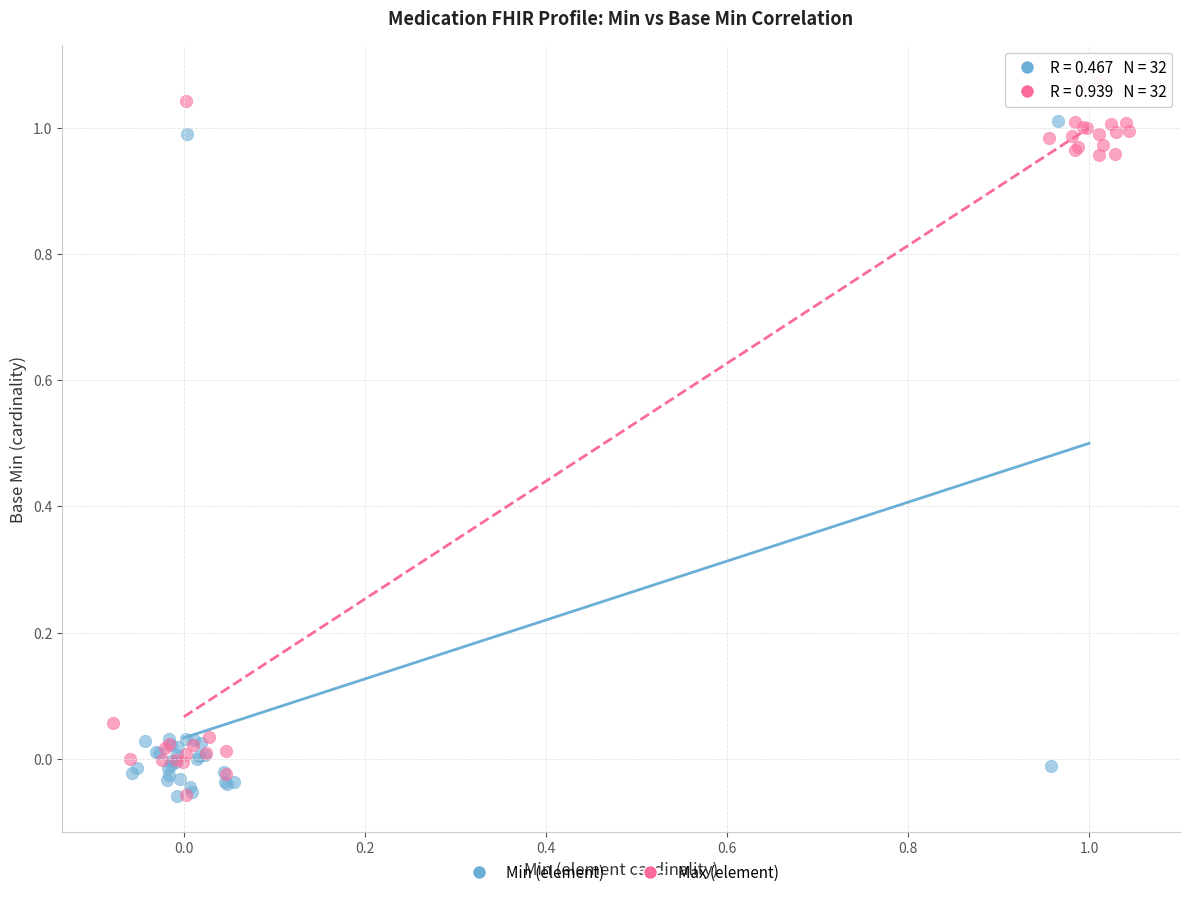

Which series reaches the maximum Y coordinate?

Max (element)